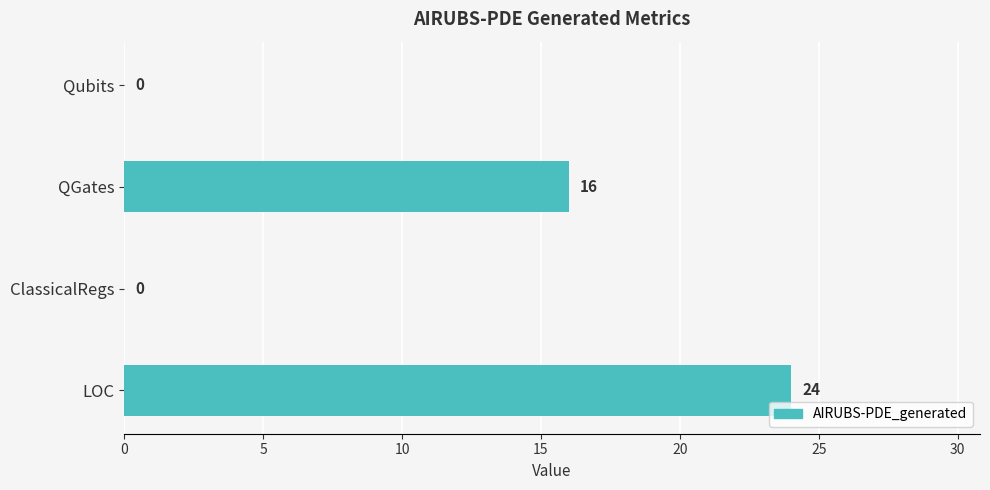

Reading top to bottom, what are all the values shown in this chart?

Qubits=0	QGates=16	ClassicalRegs=0	LOC=24